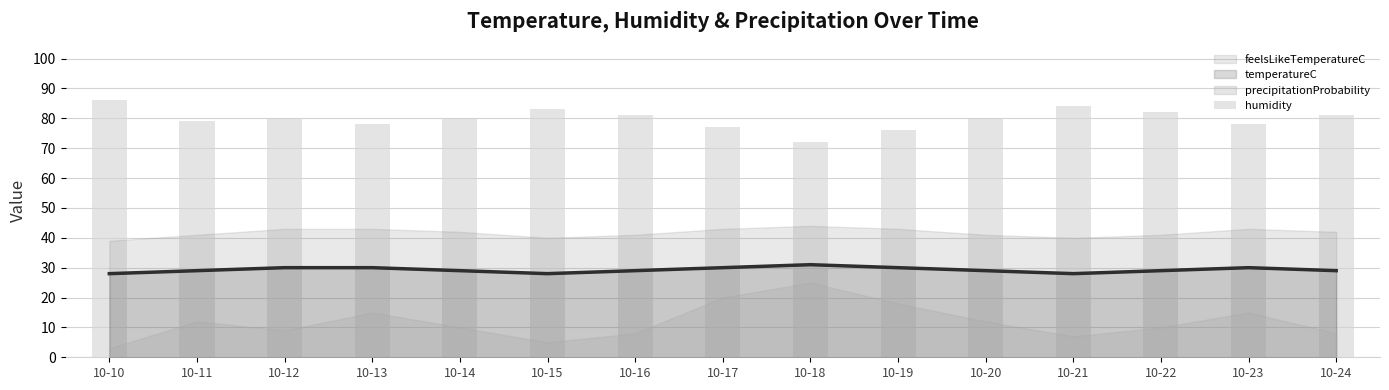

What is the average value?

80